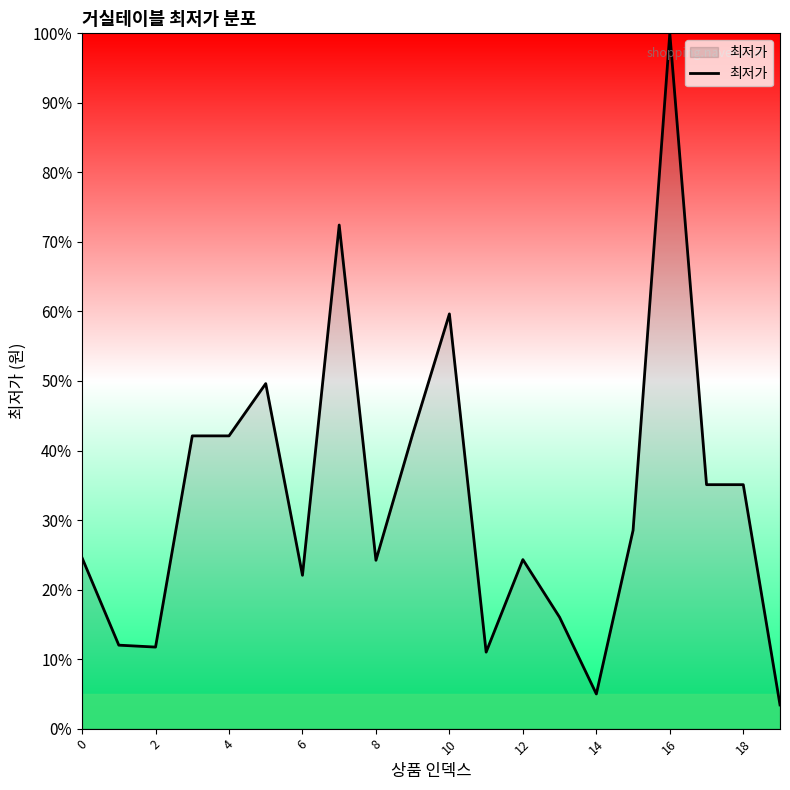

What is the difference between the maximum and minimum values?

96.6